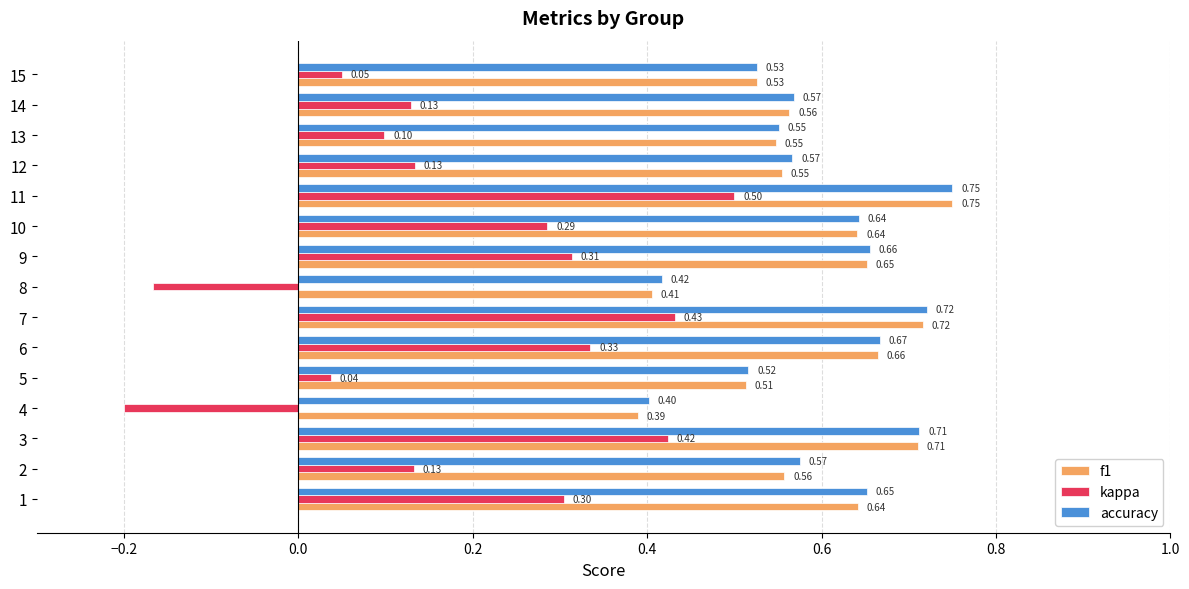

What is the total value across all series at 11?

2.0